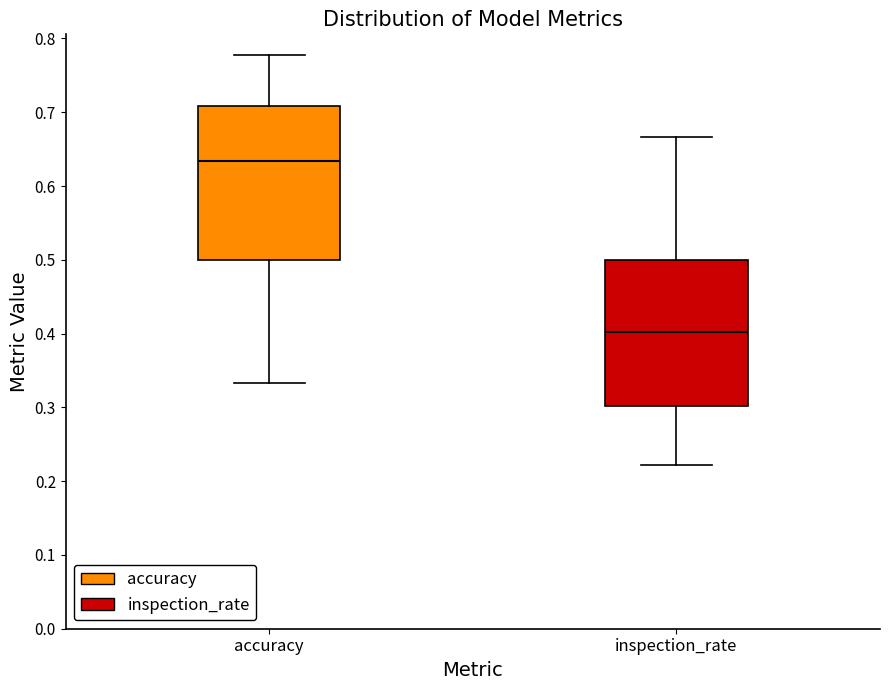

Where does the lower whisker of the box for inspection_rate end on the y-axis? The values are not printed on the chart, so give them approximately, as read against the axis.

0.22